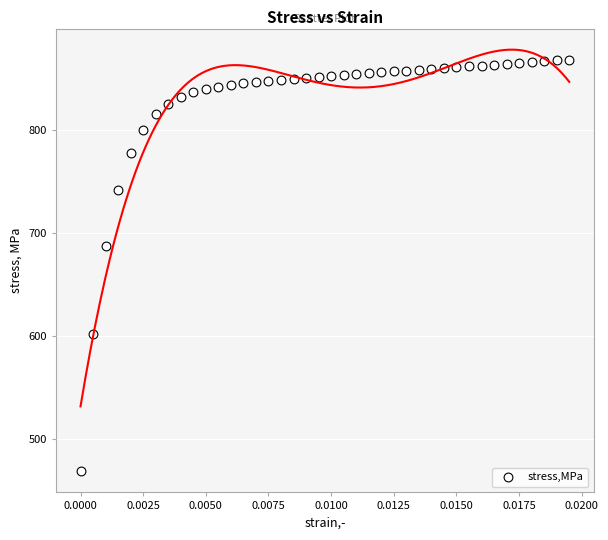

What Y value in the scatter plot is closest to 668?

686.9